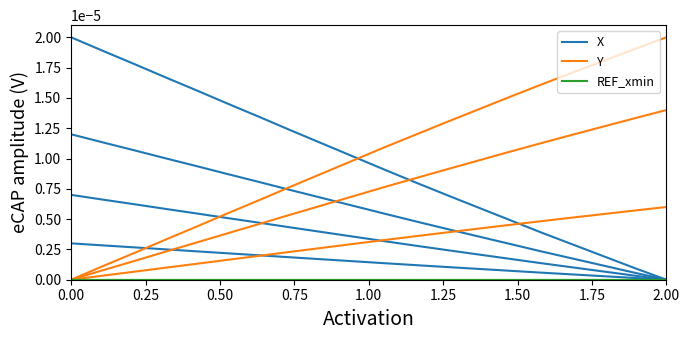

What are all the series names shown in the legend?

X, Y, REF_xmin